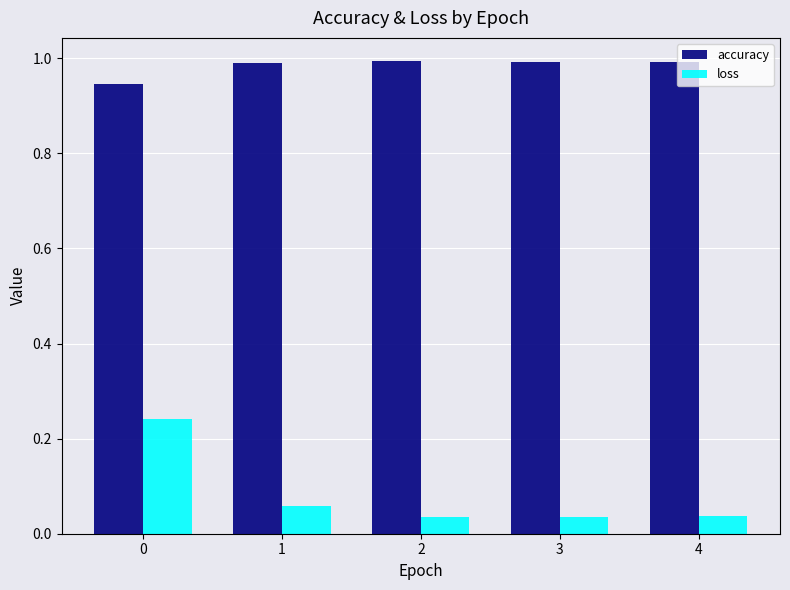

What is the average value of the accuracy series?

1.0